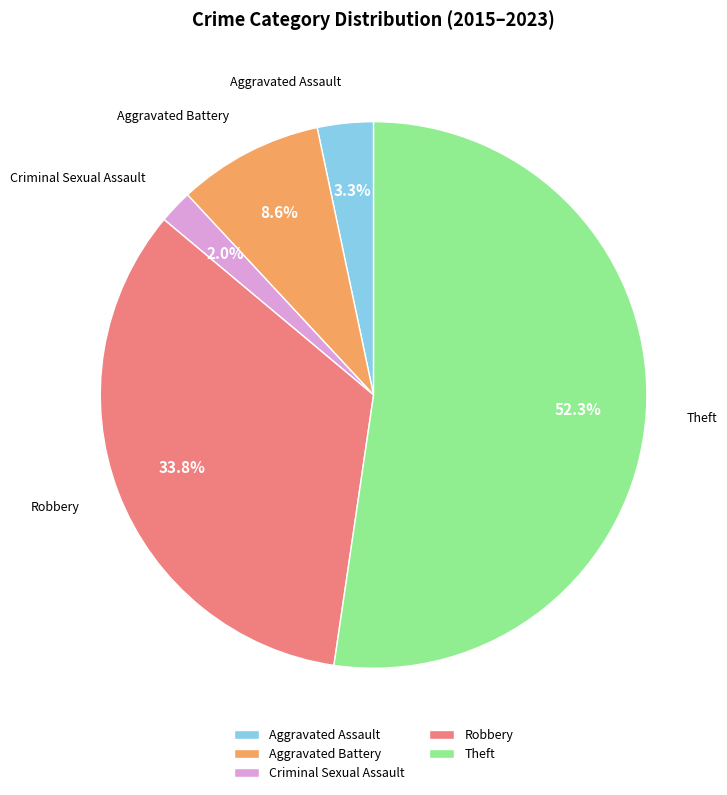

Count the number of slices in the pie.

5